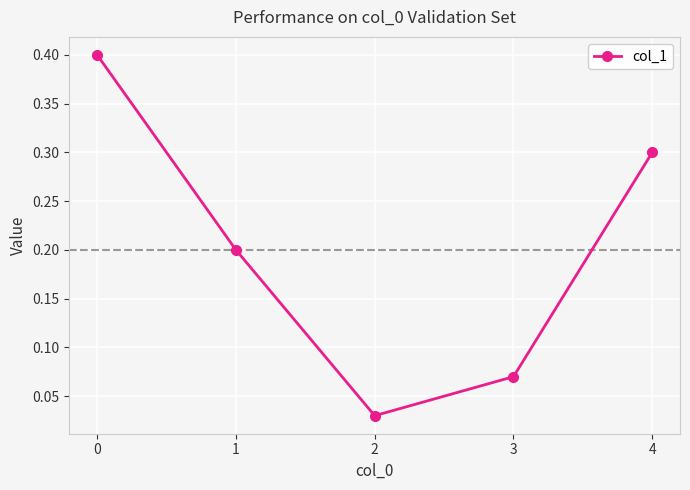

What is the value of the 2nd point from the left?

0.2